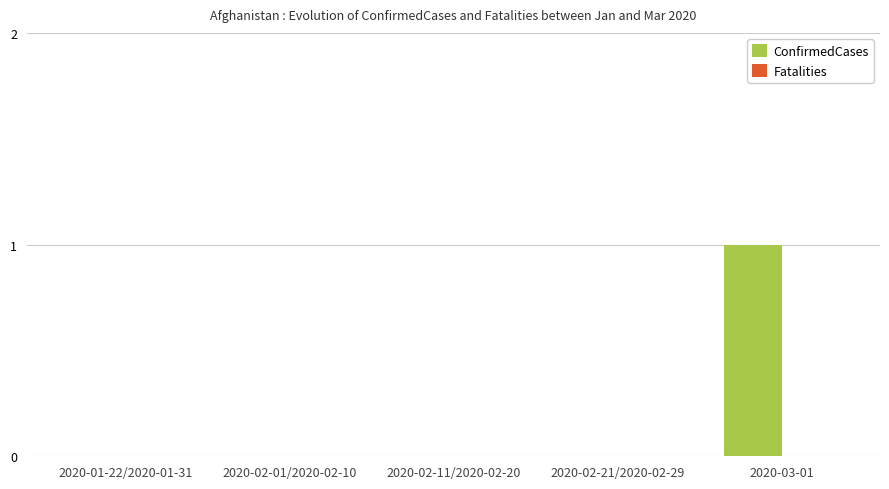

What is the change in value from 2020-01-22/2020-01-31 to 2020-03-01?

+1